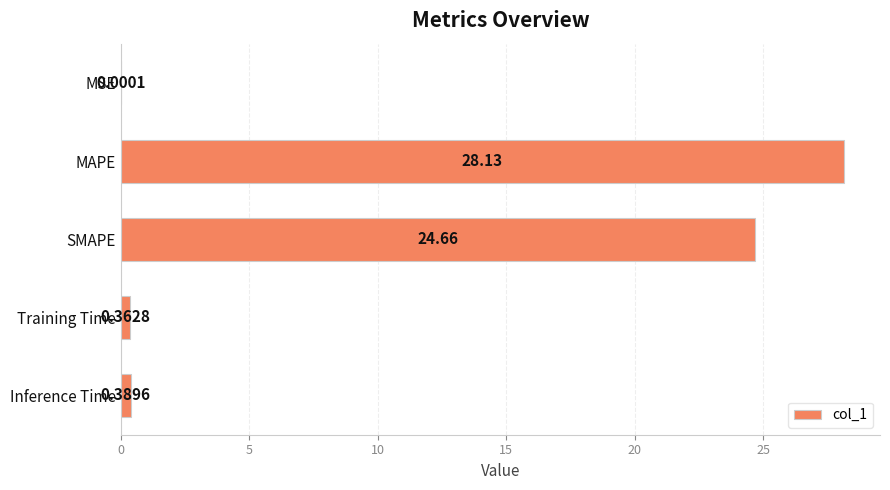

Which has a higher value, MAPE or Training Time?

MAPE